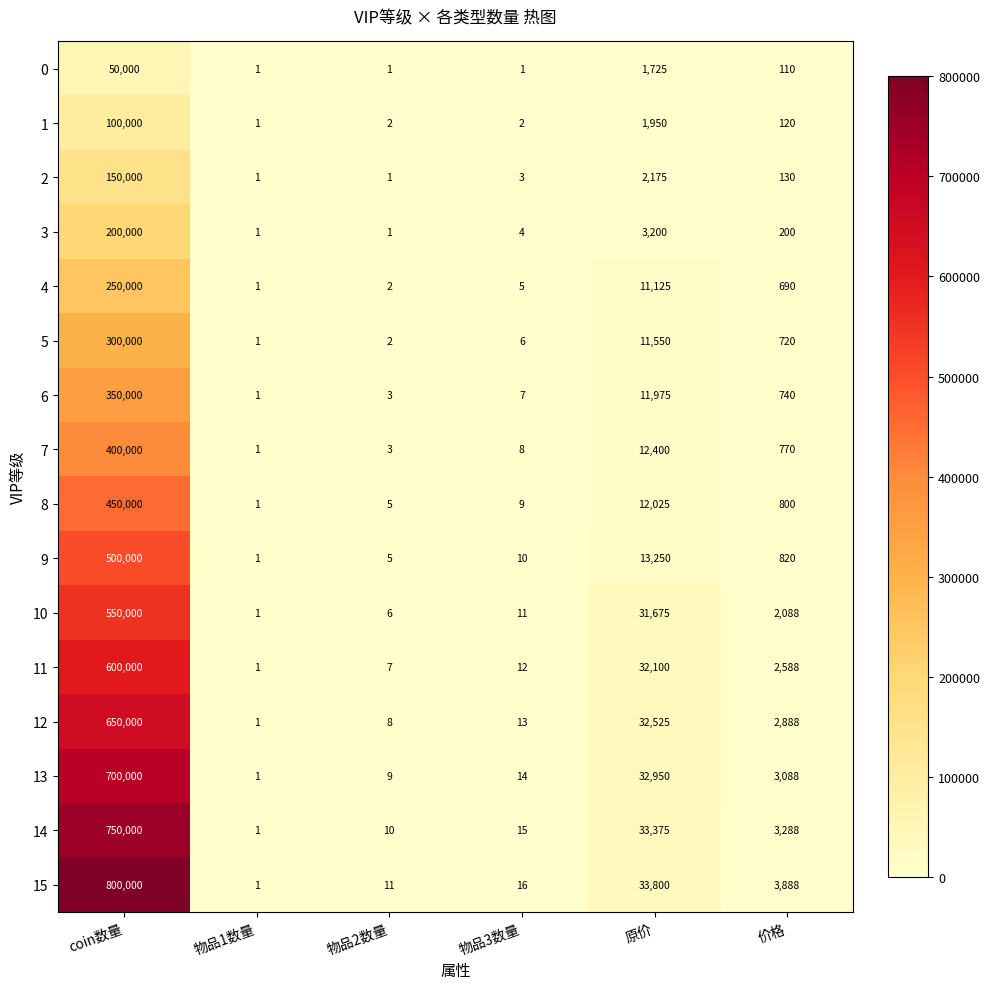

At coin数量, list the series in order from smallest to largest.

0, 1, 2, 3, 4, 5, 6, 7, 8, 9, 10, 11, 12, 13, 14, 15